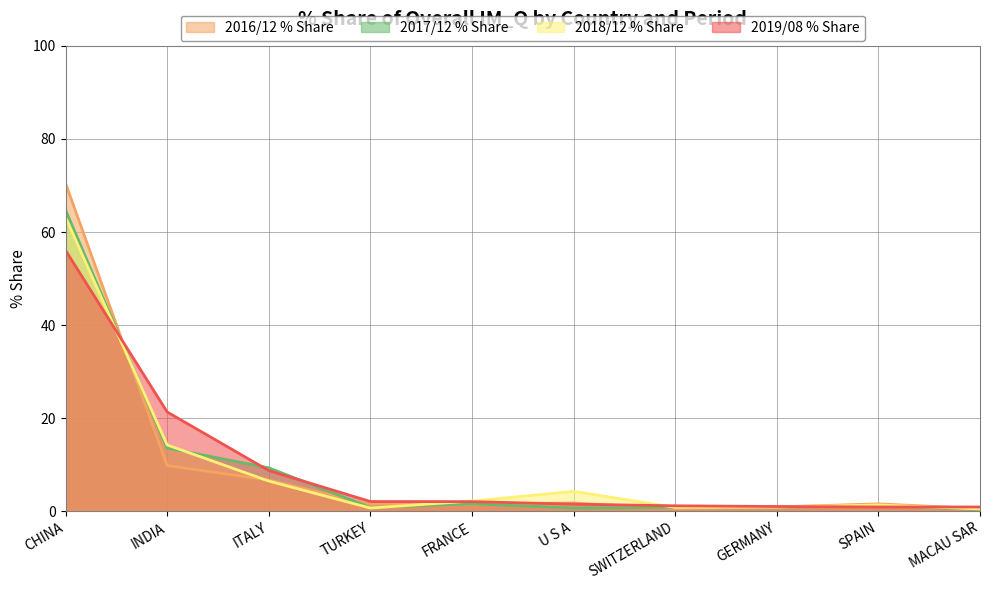

Which series changed the most between FRANCE and MACAU SAR?

2018/12 % Share